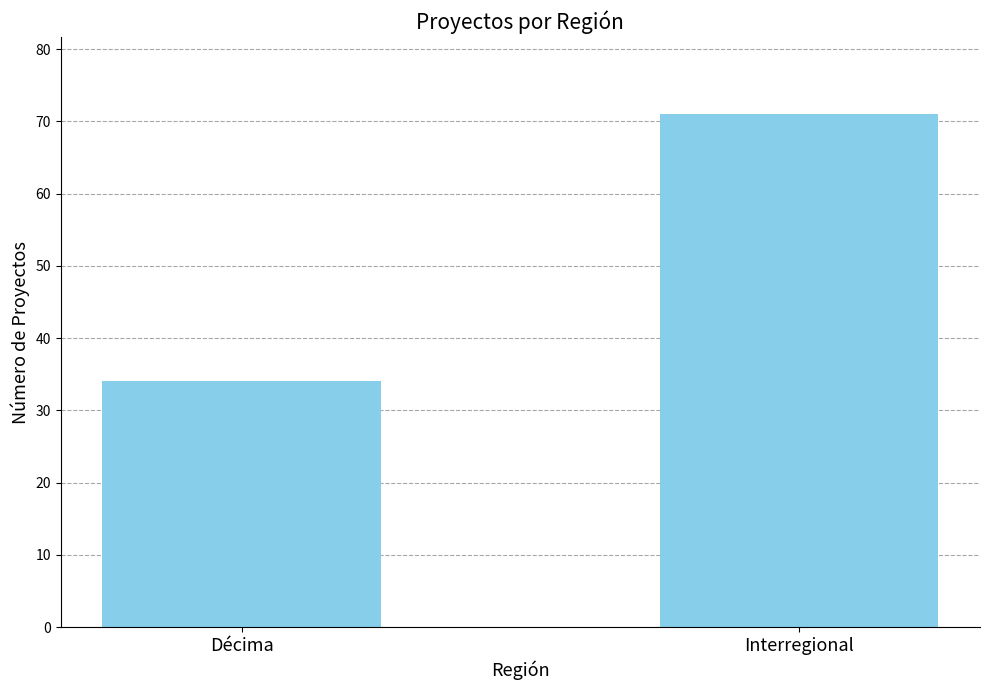

Count the number of categories in the chart.

2